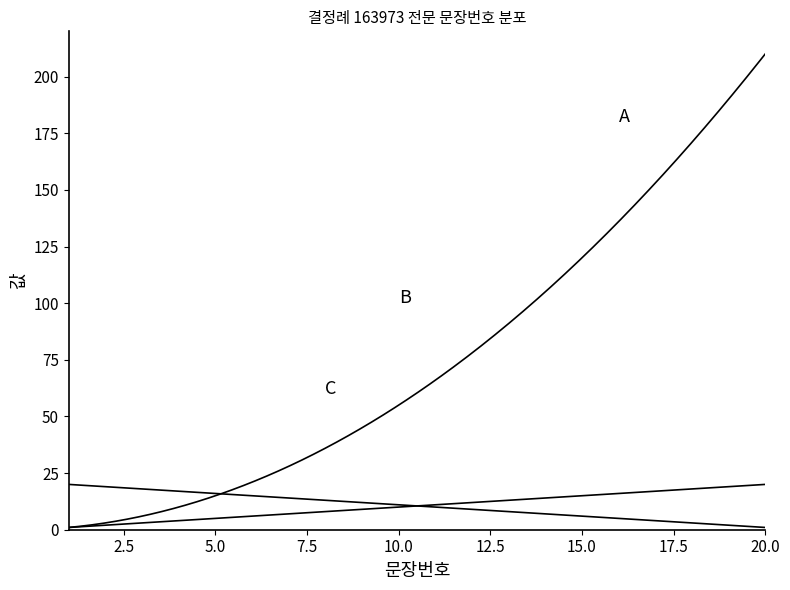

Is this an area chart (filled region under the line)?

No